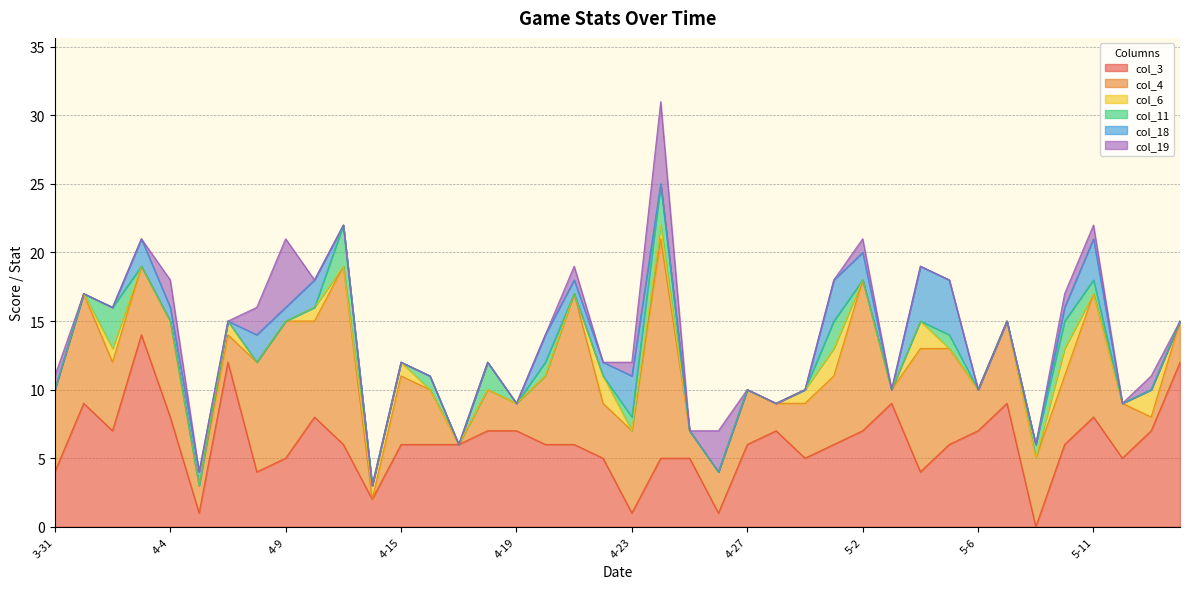

The value of col_3 at 4-30 is 2. True or false?

False